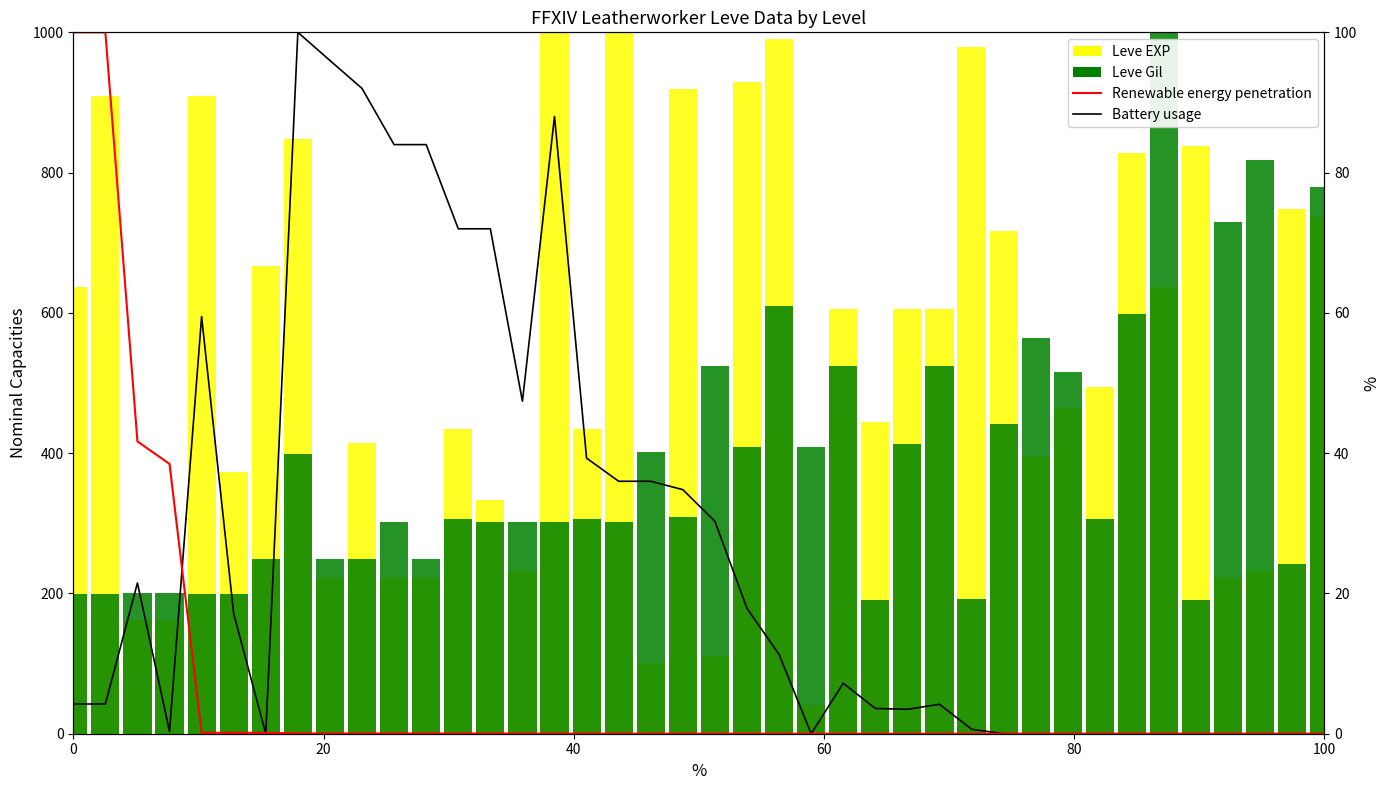

Does the chart contain any negative values?

No